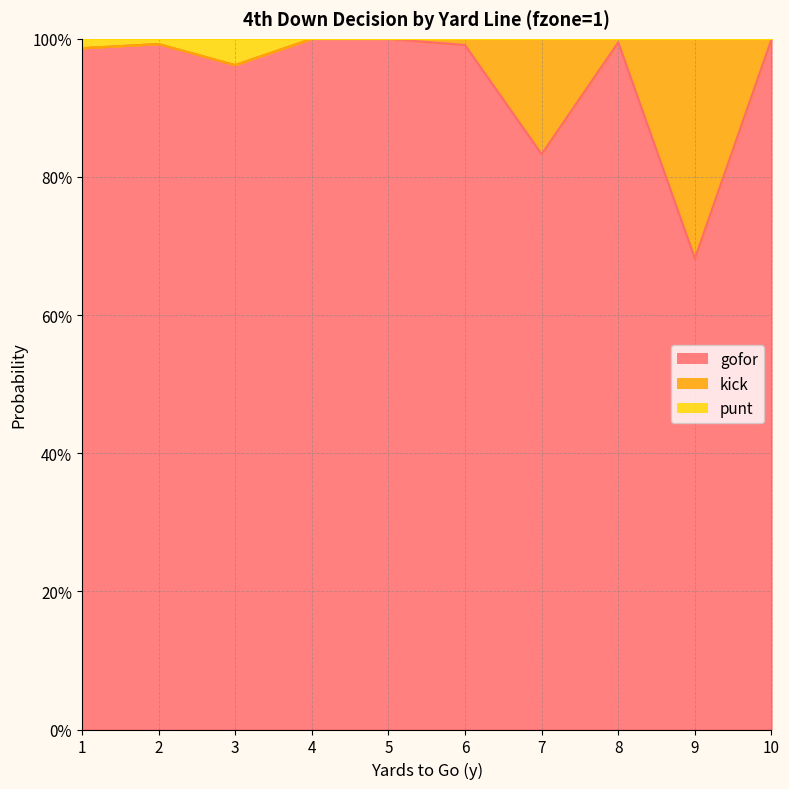

What is the value of the gofor point at the 5th from the left?

1.0